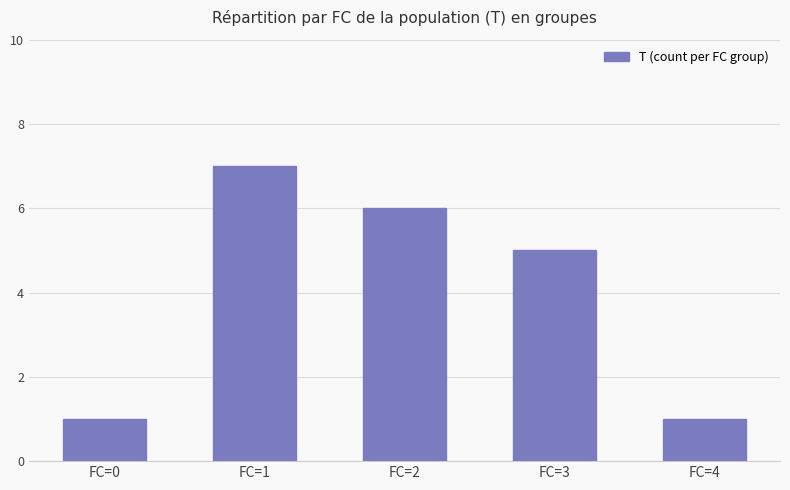

How many bars are there in total?

5